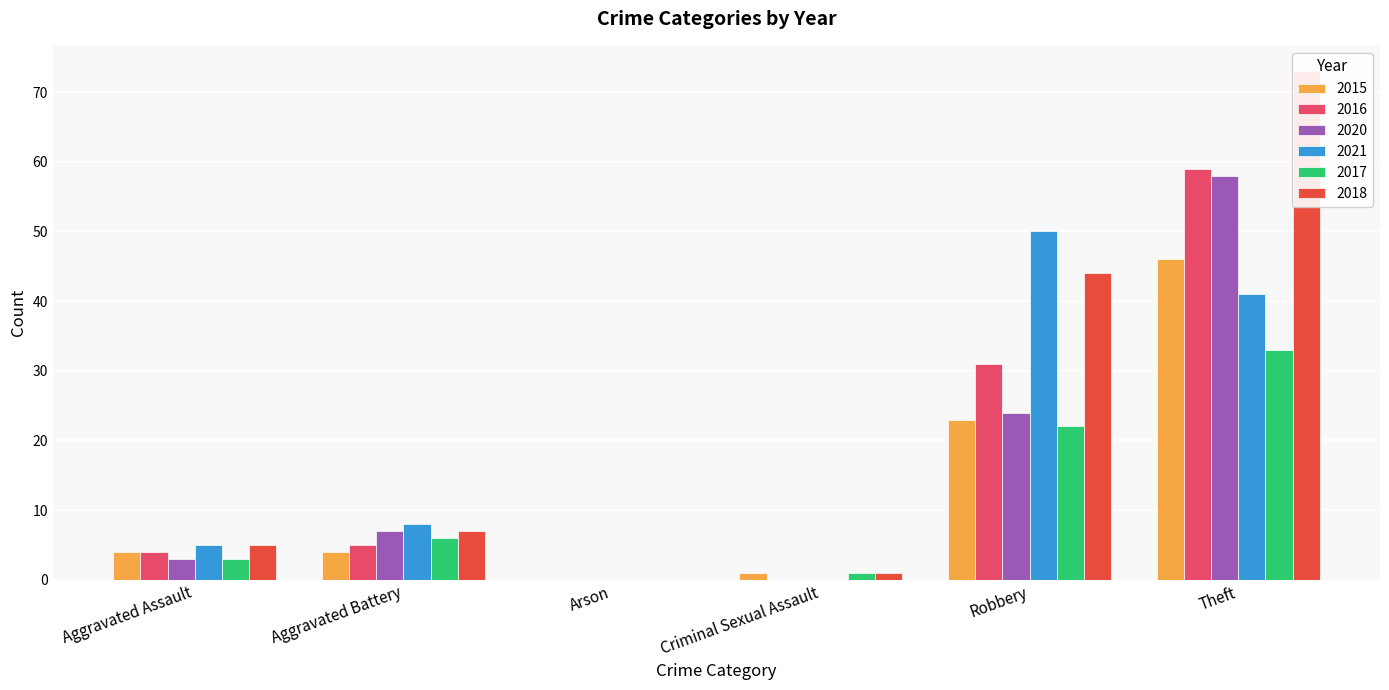

At which category is the sum across all series the highest?

Theft